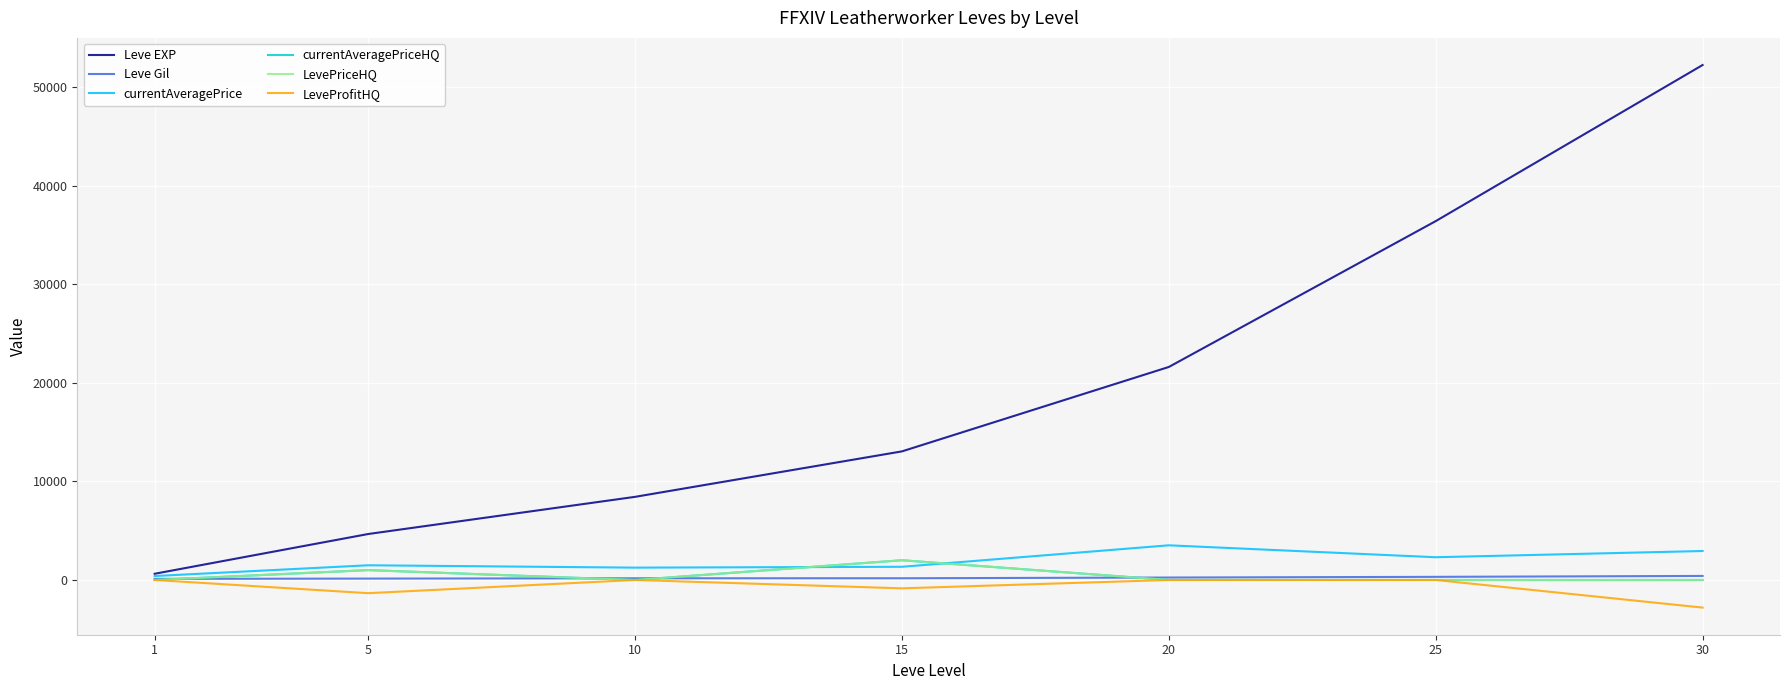

Is this an area chart (filled region under the line)?

No